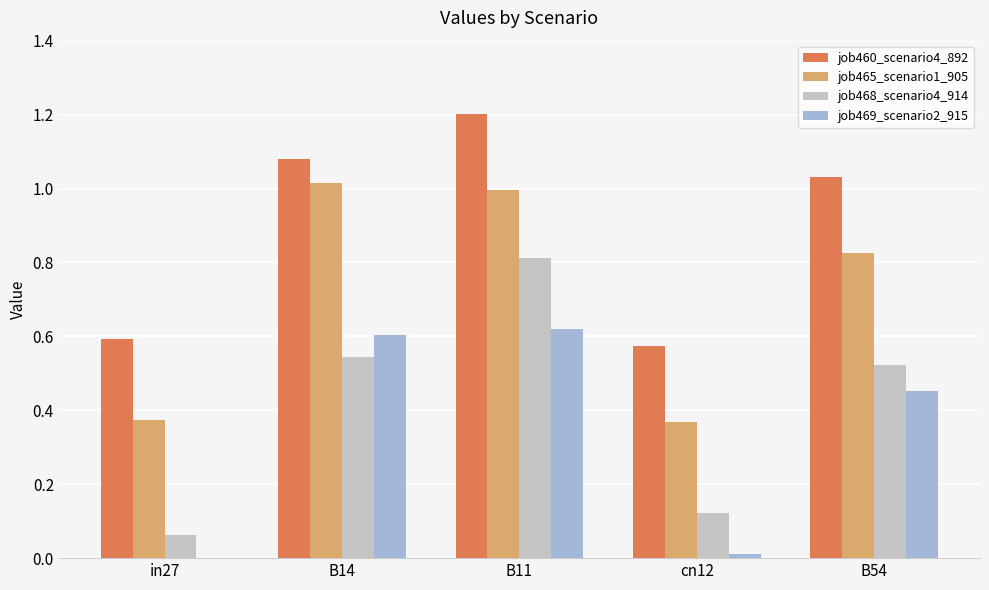

Between B14 and B54, which series saw the biggest shift?

job465_scenario1_905